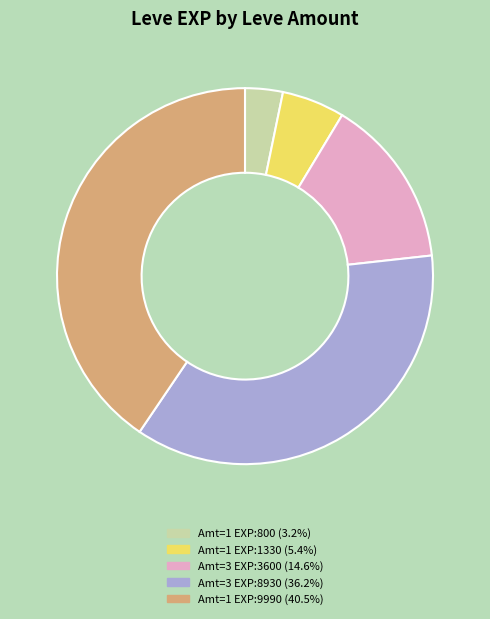

Is there a majority slice in this chart?

No